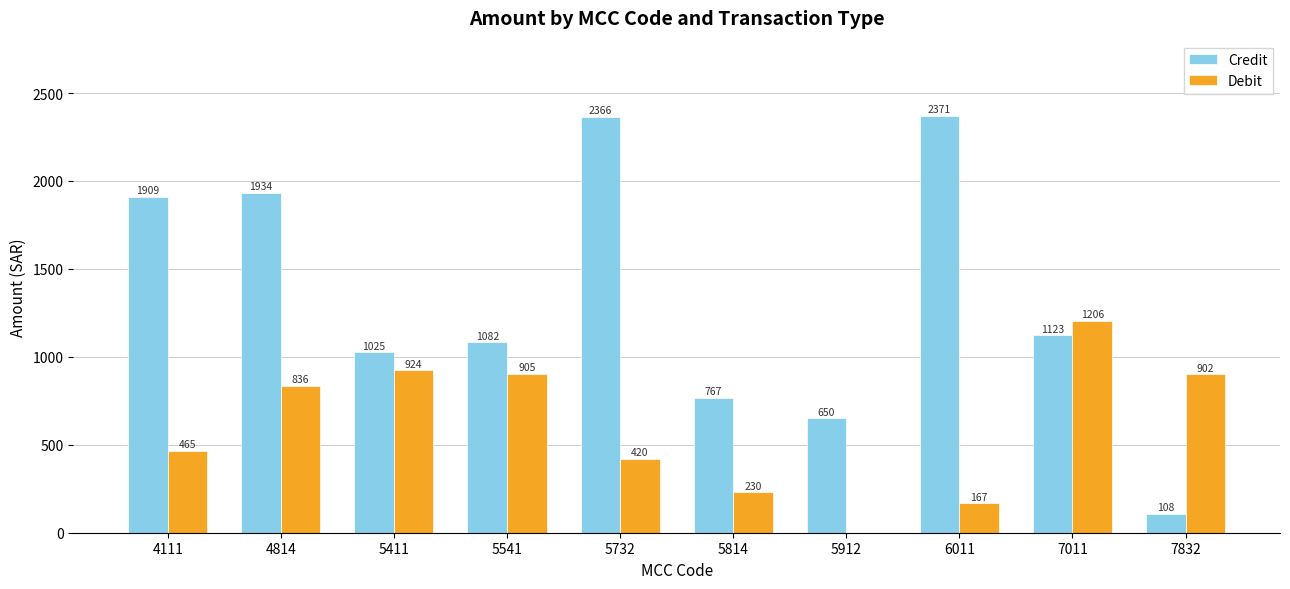

Are the bars horizontal?

No